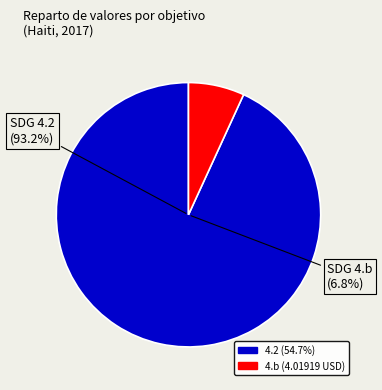

What percentage is the 4.2 slice, to the nearest percent?

93%